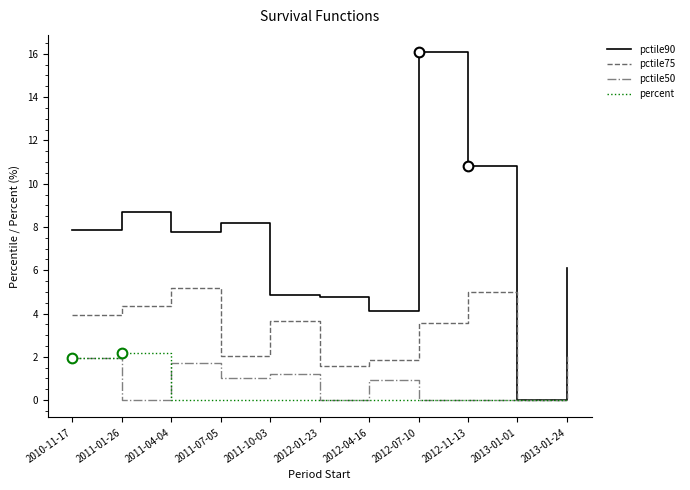

What is the difference between the highest and lowest values at 2011-01-26?

8.7